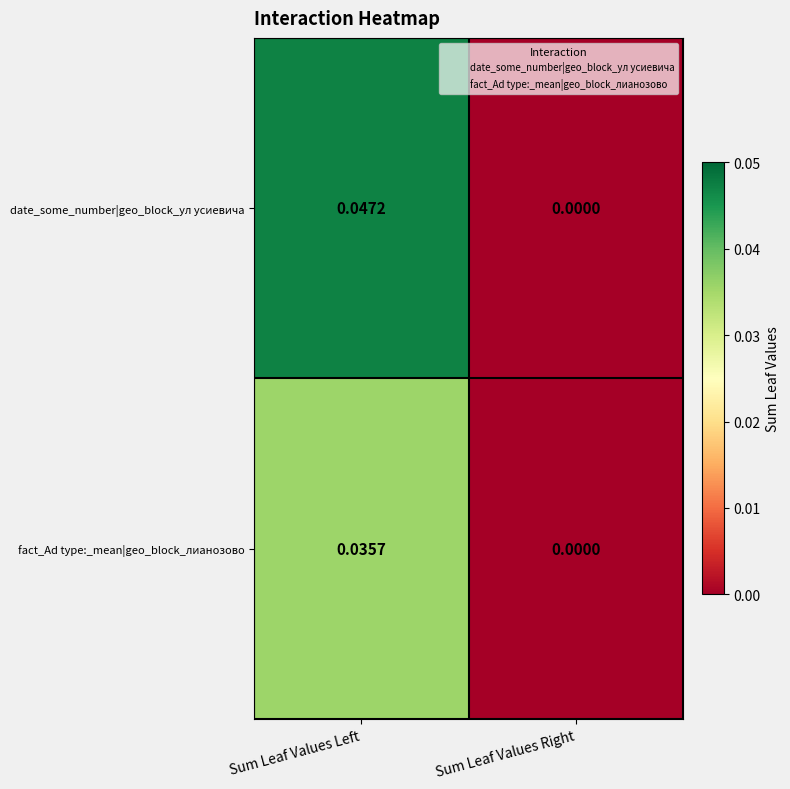

At which category does the chart reach its peak across all series?

Sum Leaf Values Left